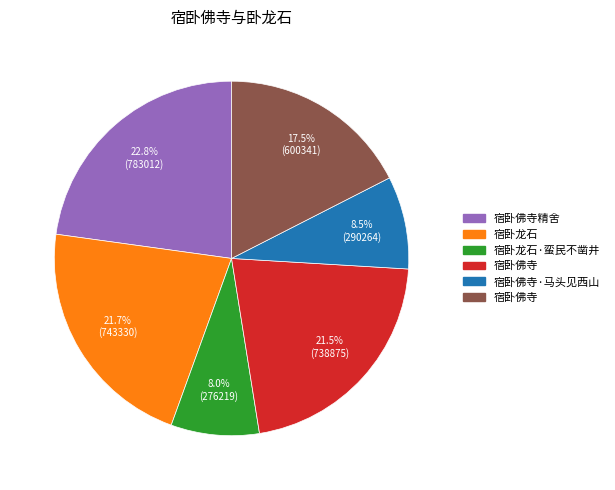

To the nearest percent, what is the average slice percentage?

17%